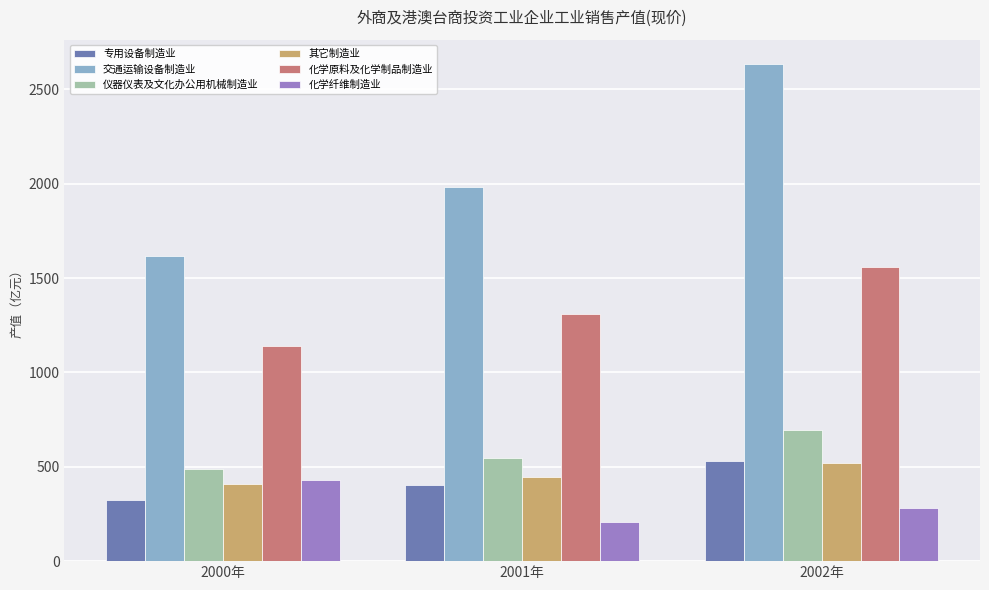

Reading right to left, what are all the values shown in this chart?

专用设备制造业: 530.5	402.8	326.1
交通运输设备制造业: 2631.3	1982.1	1615.6
仪器仪表及文化办公用机械制造业: 693.3	546.1	488.2
其它制造业: 522.0	447.0	407.2
化学原料及化学制品制造业: 1560.0	1311.3	1140.7
化学纤维制造业: 282.8	209.9	429.0